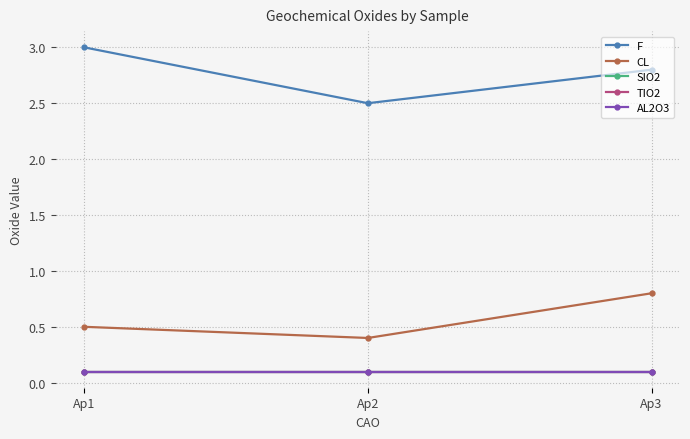

Reading left to right, transcribe all the data shown in this chart.

F: Ap1=3.0	Ap2=2.5	Ap3=2.8
CL: Ap1=0.5	Ap2=0.4	Ap3=0.8
SIO2: Ap1=0.1	Ap2=0.1	Ap3=0.1
TIO2: Ap1=0.1	Ap2=0.1	Ap3=0.1
AL2O3: Ap1=0.1	Ap2=0.1	Ap3=0.1